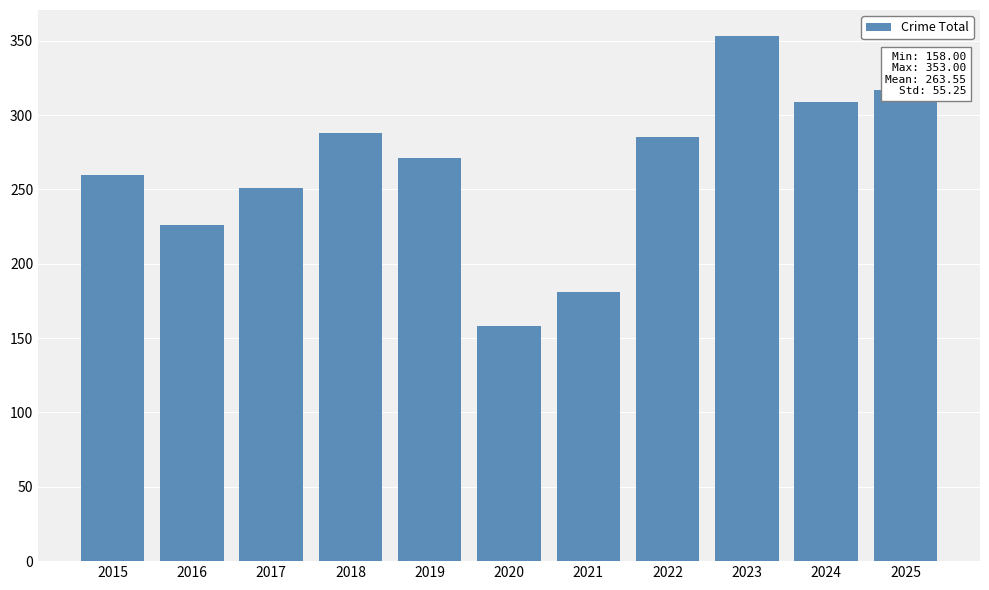

What is the average value?

264